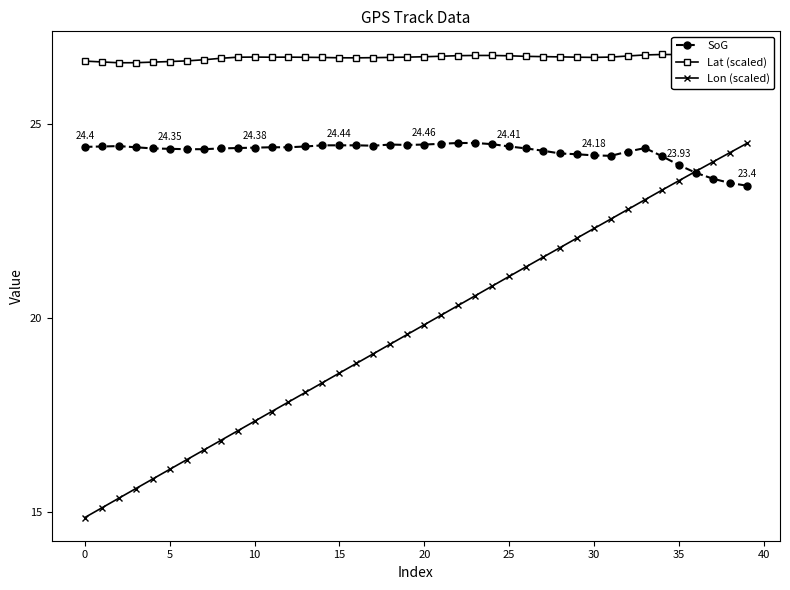

In Lat (scaled), how many points are lower than both neighbors (excluding endpoints)?

4